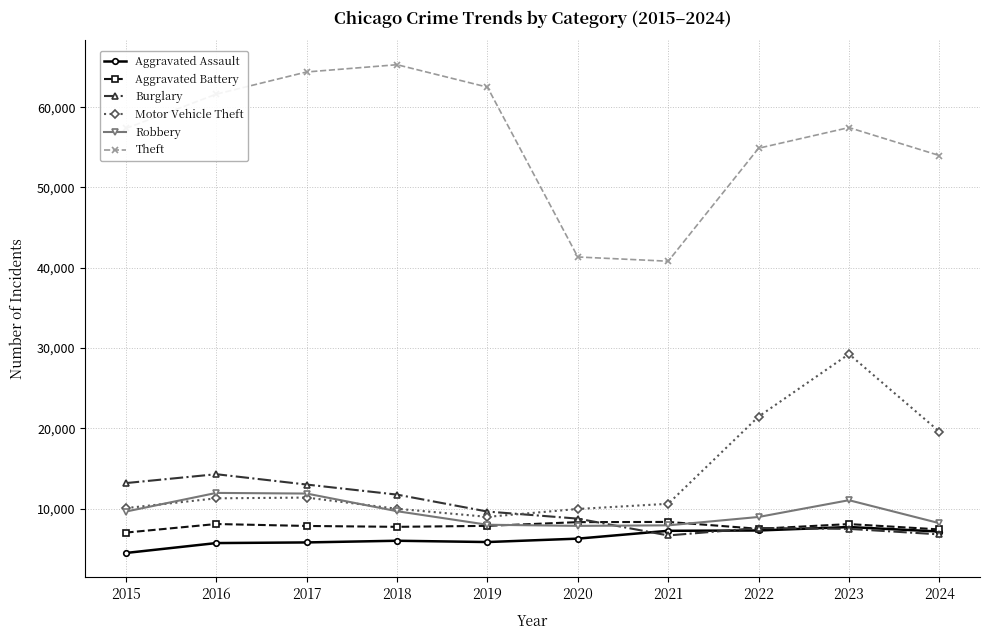

What is the minimum value for Motor Vehicle Theft?

8978